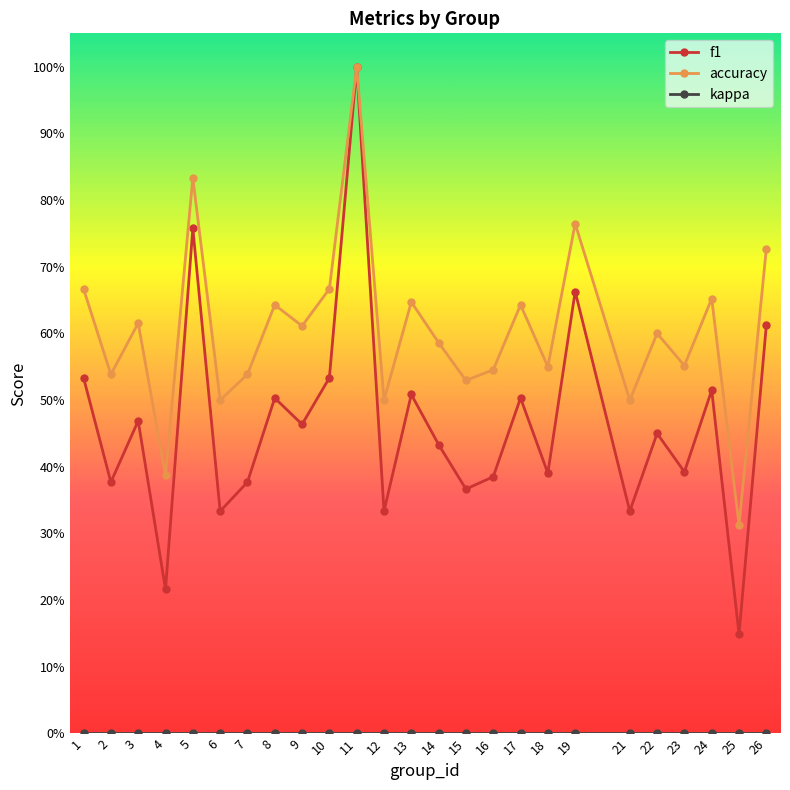

How many accuracy values are between 0 and 1?

25